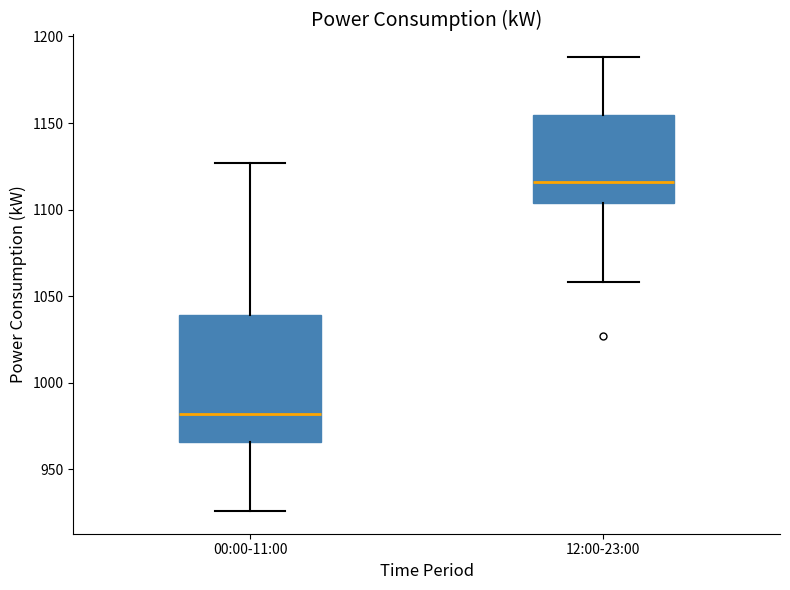

Where does the lower whisker of the box for 00:00-11:00 end on the y-axis? The values are not printed on the chart, so give them approximately, as read against the axis.

925